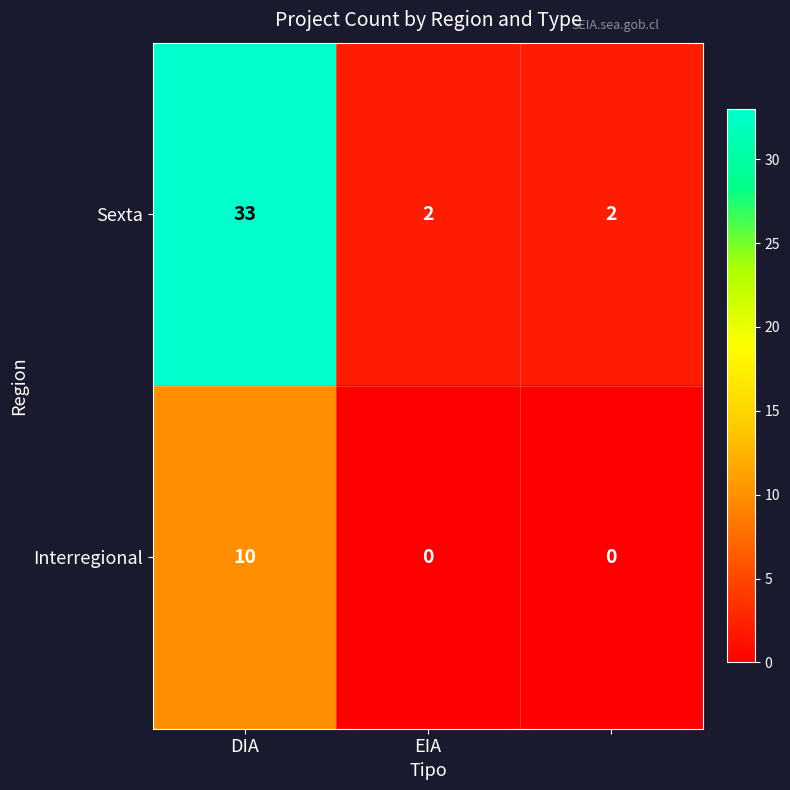

Which series has the largest total across all categories?

Sexta